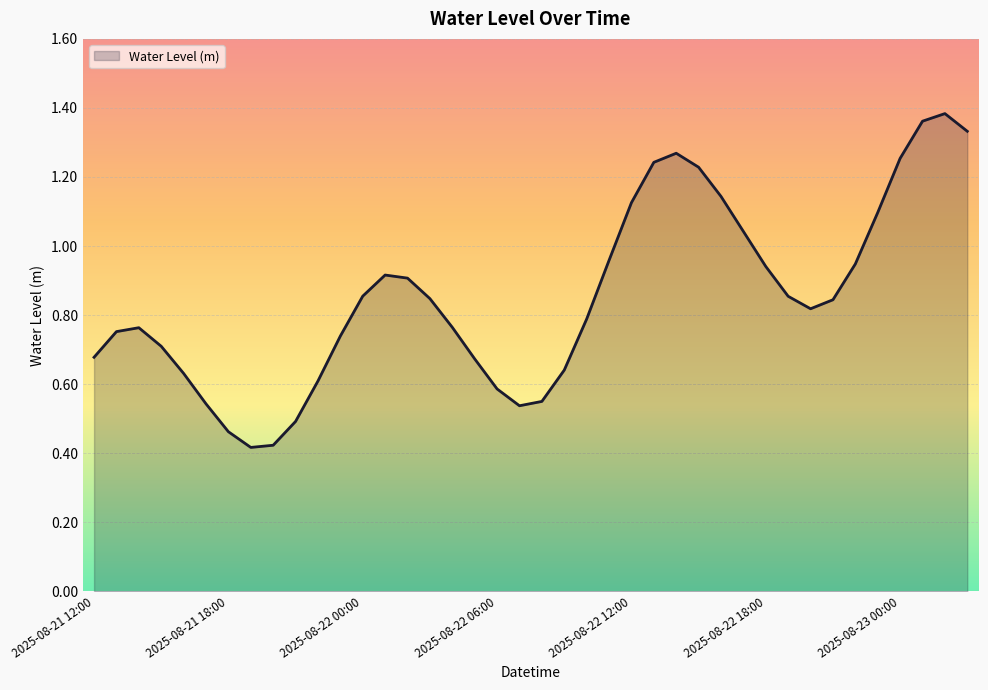

Rank the categories by value from highest to lowest.

2025-08-23 02:00, 2025-08-23 01:00, 2025-08-23 03:00, 2025-08-22 14:00, 2025-08-23 00:00, 2025-08-22 13:00, 2025-08-22 15:00, 2025-08-22 16:00, 2025-08-22 12:00, 2025-08-22 23:00, 2025-08-22 17:00, 2025-08-22 11:00, 2025-08-22 22:00, 2025-08-22 18:00, 2025-08-22 01:00, 2025-08-22 02:00, 2025-08-22 00:00, 2025-08-22 19:00, 2025-08-22 03:00, 2025-08-22 21:00, 2025-08-22 20:00, 2025-08-22 10:00, 2025-08-22 04:00, 2025-08-21 14:00, 2025-08-21 13:00, 2025-08-21 23:00, 2025-08-21 15:00, 2025-08-21 12:00, 2025-08-22 05:00, 2025-08-22 09:00, 2025-08-21 16:00, 2025-08-21 22:00, 2025-08-22 06:00, 2025-08-22 08:00, 2025-08-21 17:00, 2025-08-22 07:00, 2025-08-21 21:00, 2025-08-21 18:00, 2025-08-21 20:00, 2025-08-21 19:00